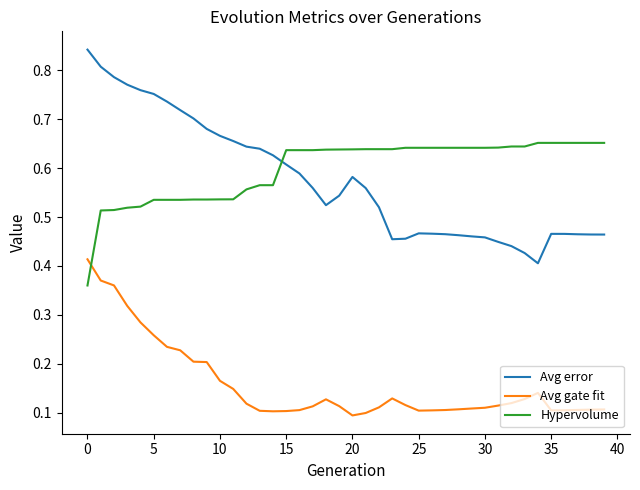

True or false: Avg gate fit and Avg error intersect in this chart.

False